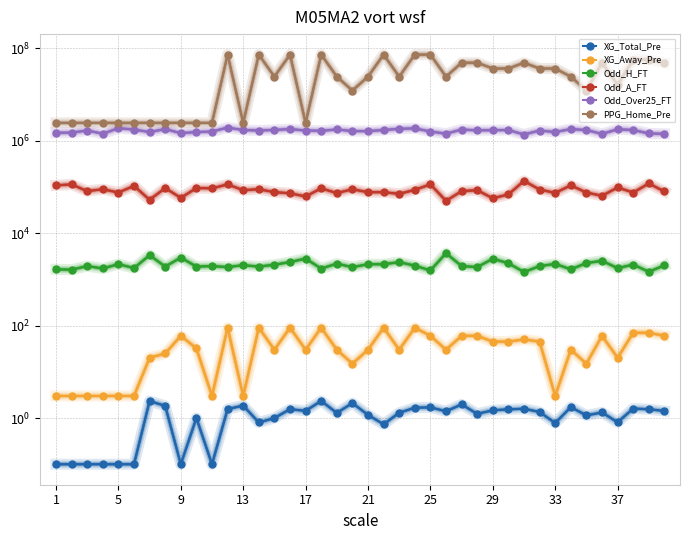

Is the value of XG_Away_Pre at 35 greater than the value of PPG_Home_Pre at 34?

No